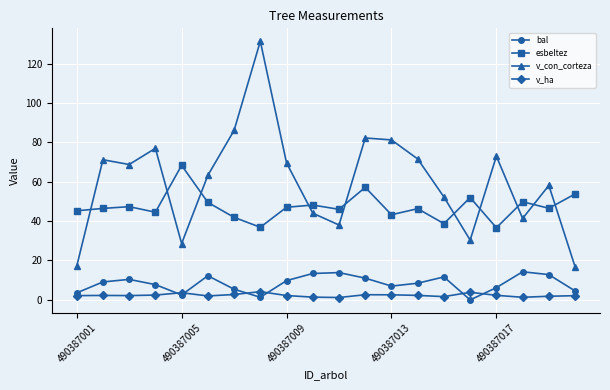

True or false: bal and v_con_corteza intersect in this chart.

False